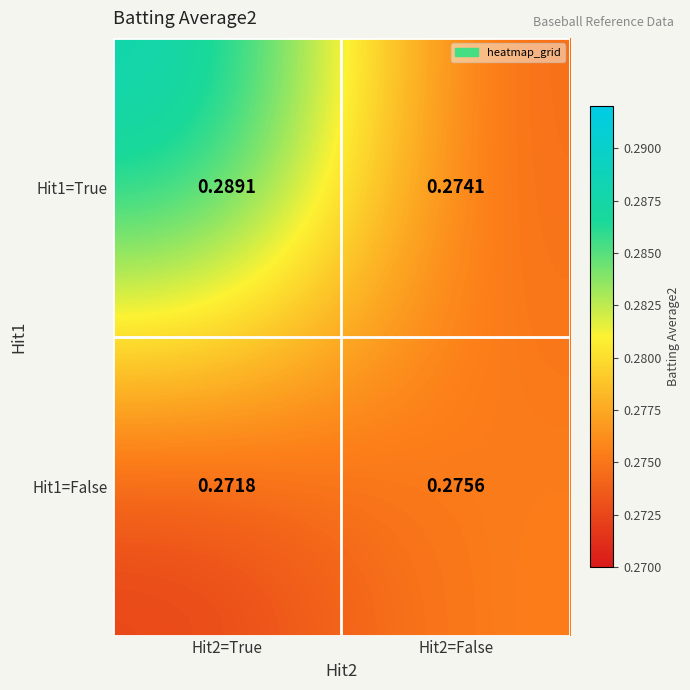

Is the value of Hit1=True at Hit2=True greater than the value of Hit1=False at Hit2=False?

Yes